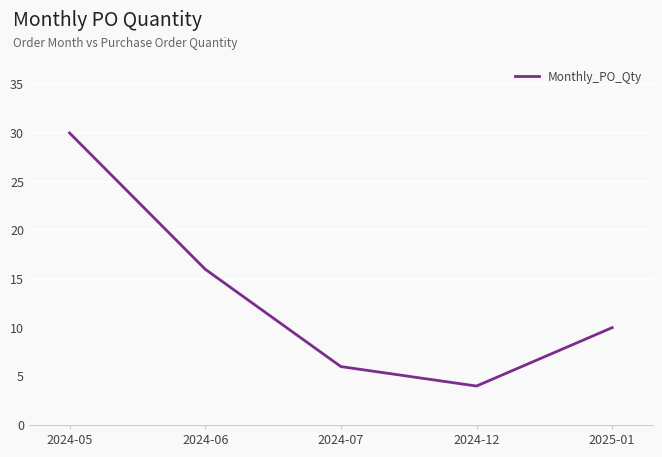

What position from the left is 2024-12?

4